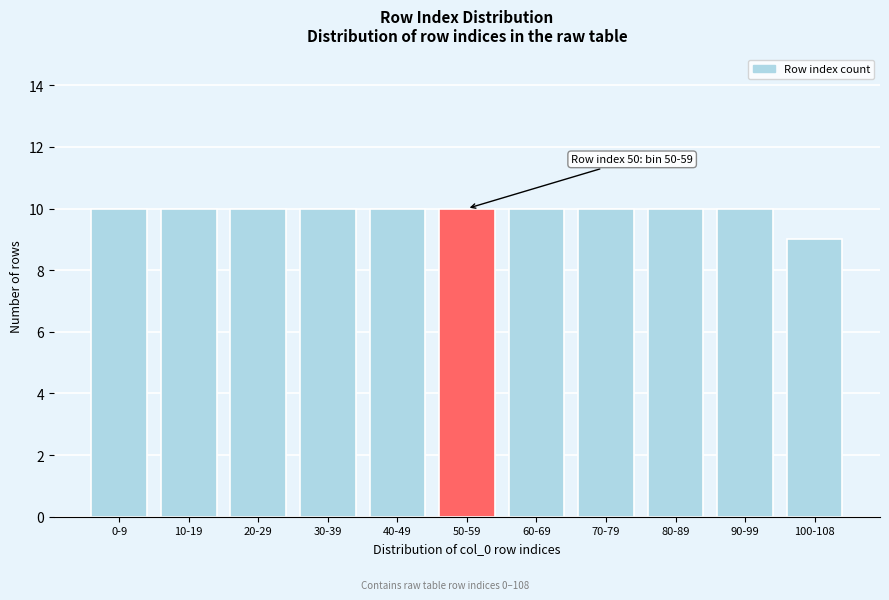

Reading left to right, extract all data points from this chart.

0-9=10	10-19=10	20-29=10	30-39=10	40-49=10	50-59=10	60-69=10	70-79=10	80-89=10	90-99=10	100-108=9